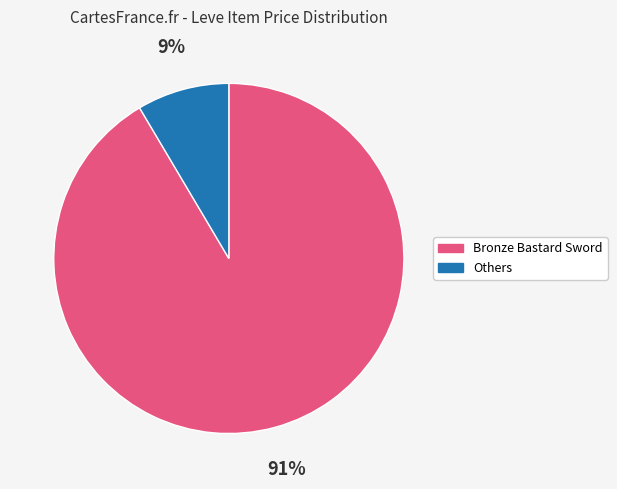

Is there any slice that represents more than half of the pie?

Yes